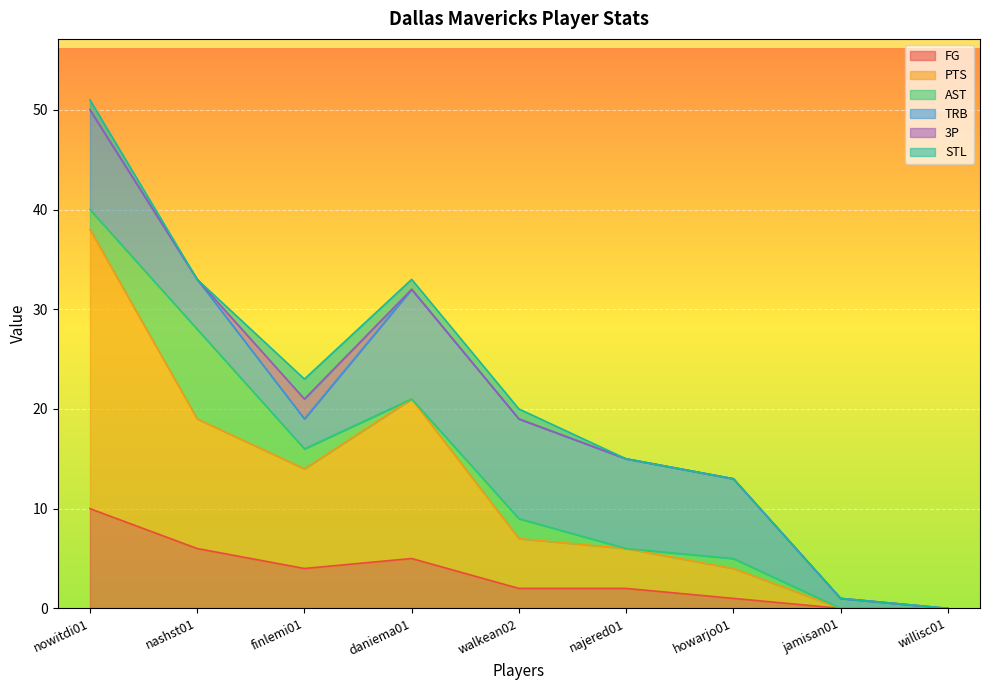

Does the chart display data point markers on the line(s)?

No